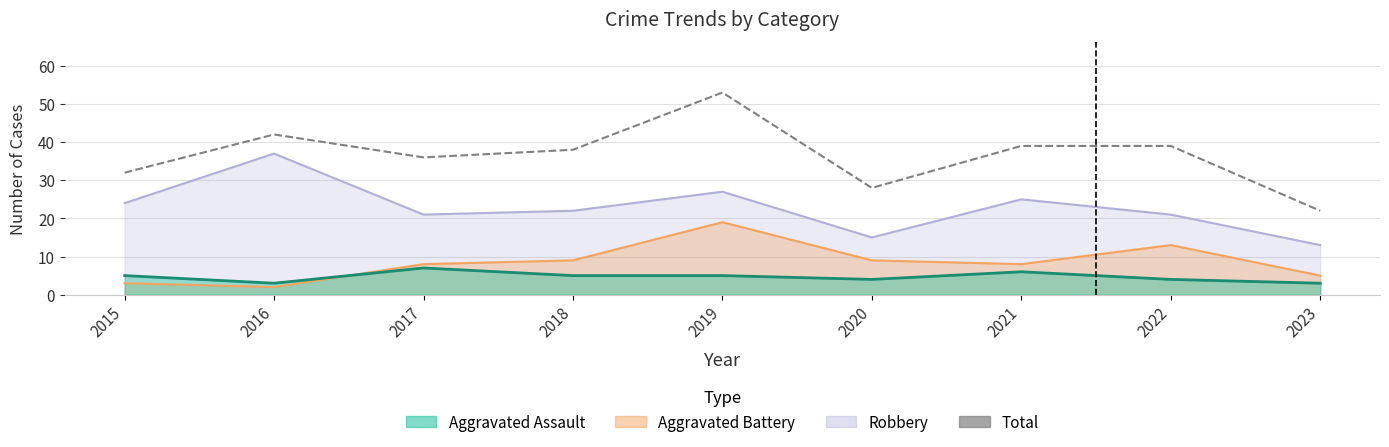

What is the change in value from 2015 to 2019?

+21